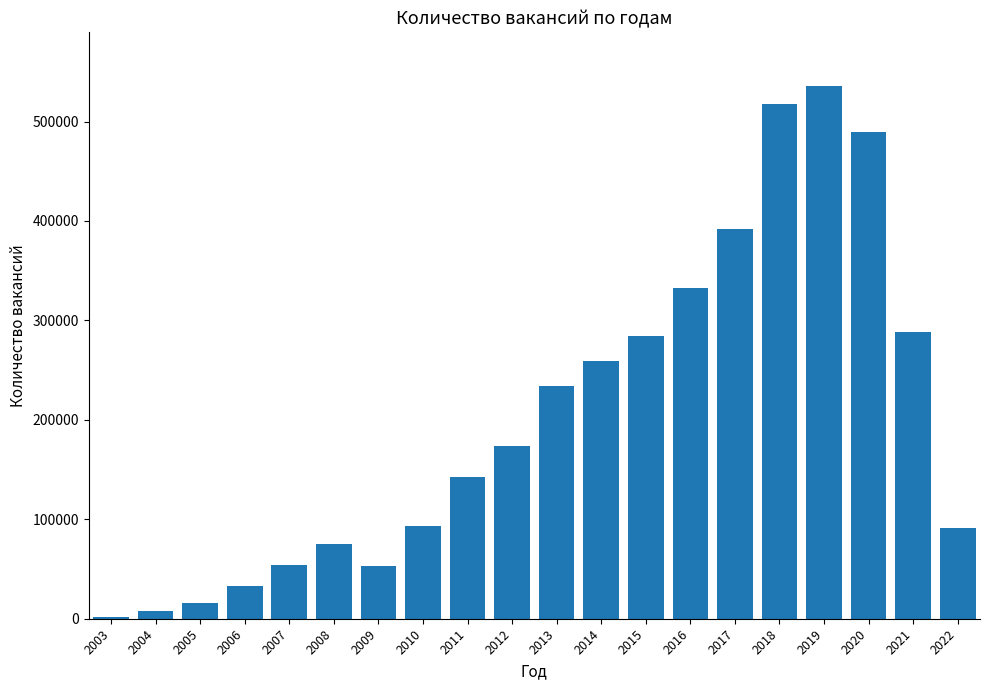

What is the sum of all values?

4074961